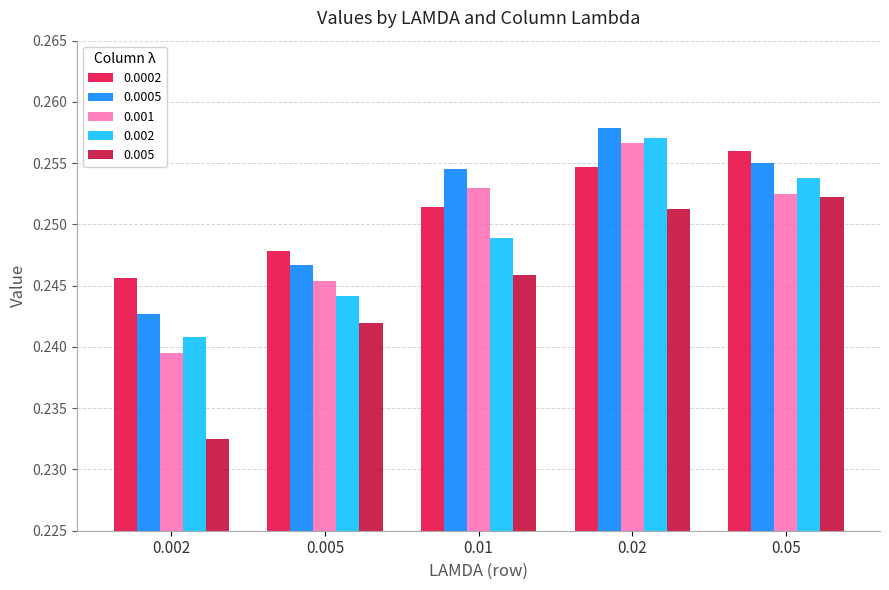

What is the total value across all series at 0.02?

1.3